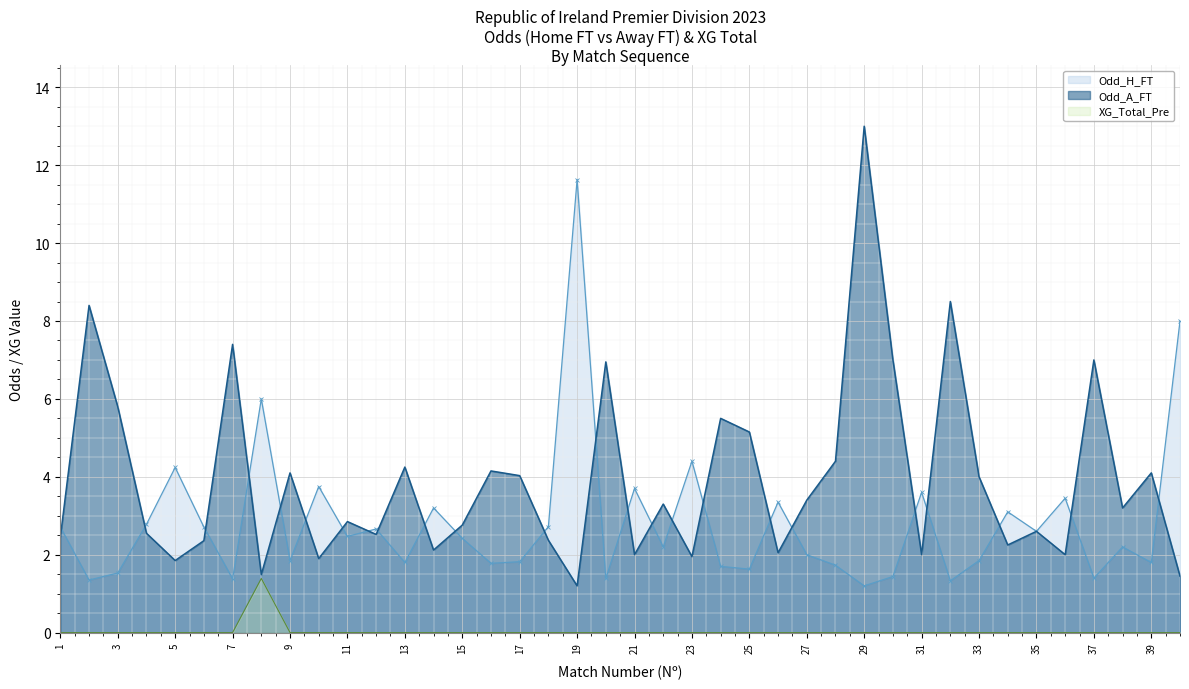

List the series in order of their peak value, lowest first.

XG_Total_Pre, Odd_H_FT, Odd_A_FT